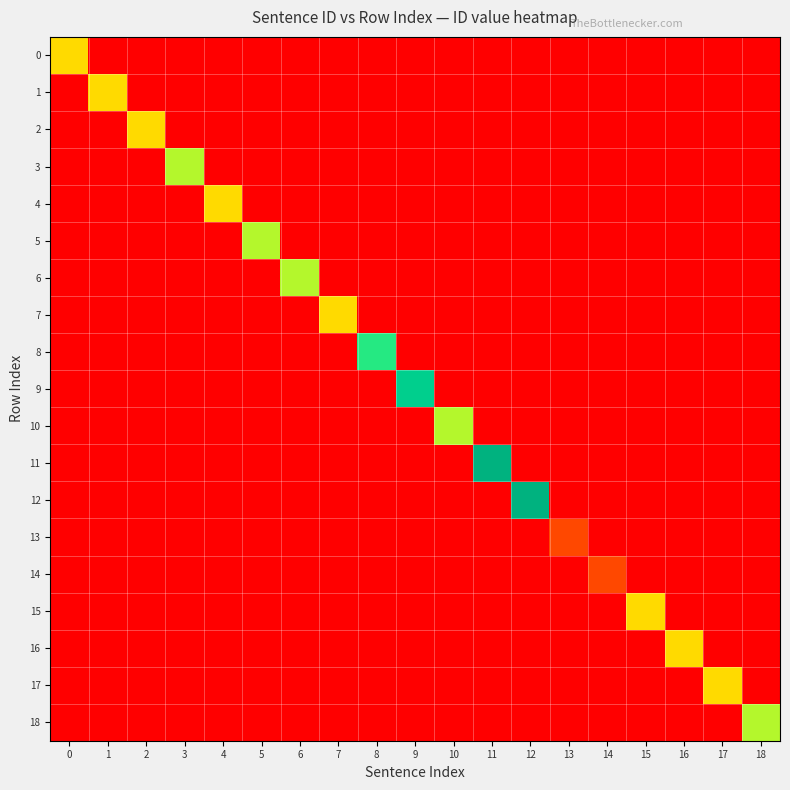

At how many categories does at least one series exceed 4?

4